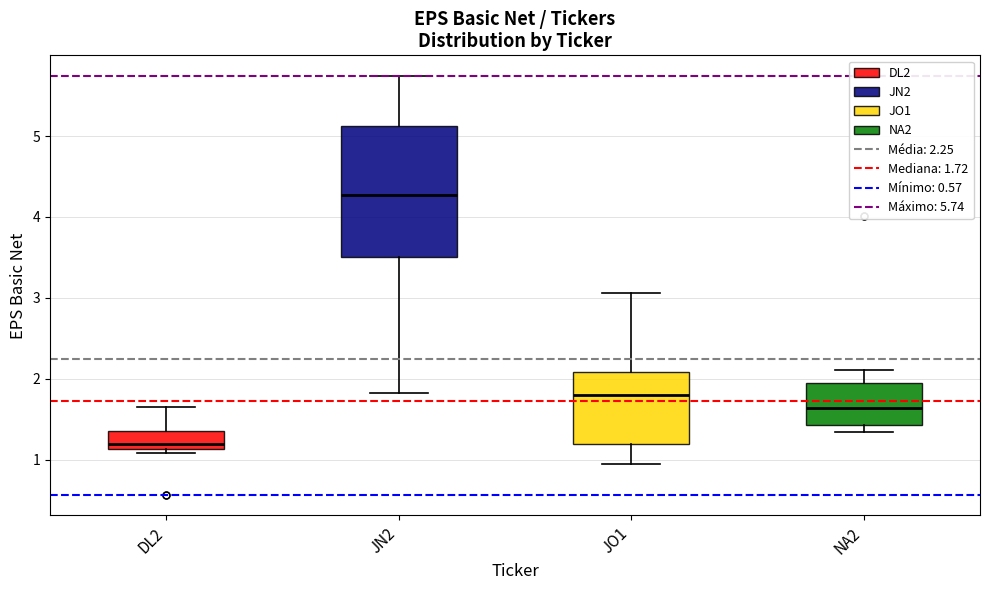

Reading left to right, transcribe this box plot: for each box, give where its median line is, the range the box spans, and where its two whiskers end, as read against the y-axis. The values are not printed on the chart, so give them approximately, as read against the axis.

DL2: median 1.2, box 1.1 to 1.4, whiskers 1.1 (just below the box's lower edge) to 1.6
JN2: median 4.3, box 3.5 to 5.1, whiskers 1.8 to 5.7
JO1: median 1.8, box 1.2 to 2.1, whiskers 0.9 to 3.1
NA2: median 1.6, box 1.4 to 1.9, whiskers 1.3 to 2.1